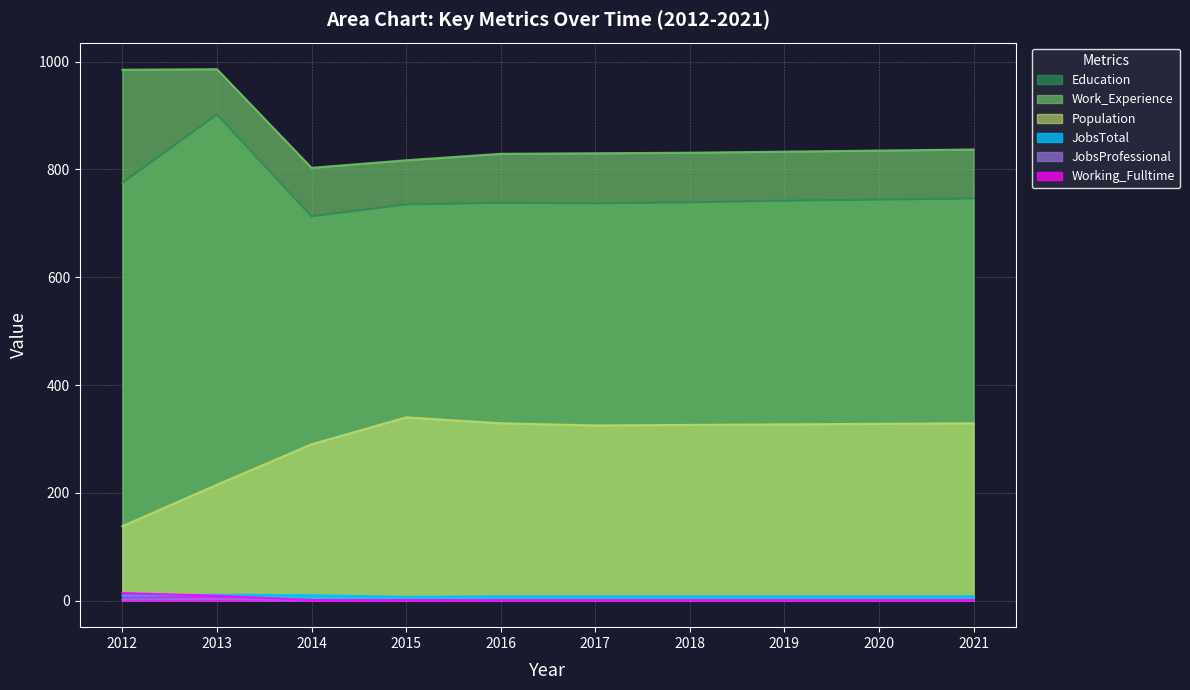

What is the sum of all JobsTotal values?

85